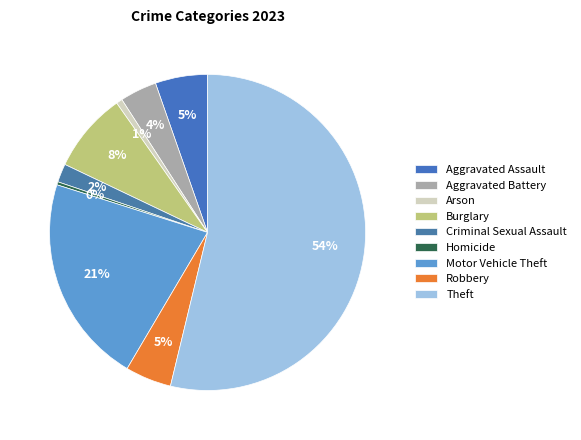

Is it true that Burglary is 8% of the pie?

True